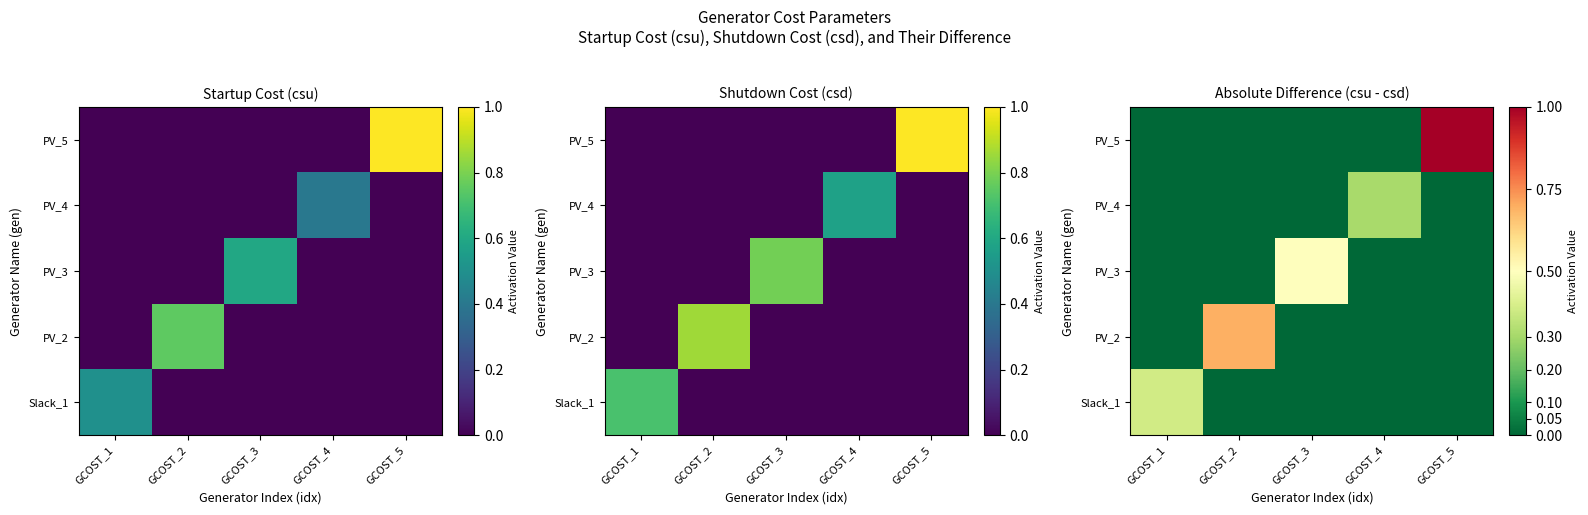

What is the difference between the maximum and second lowest values in the Slack_1 series?

0.4